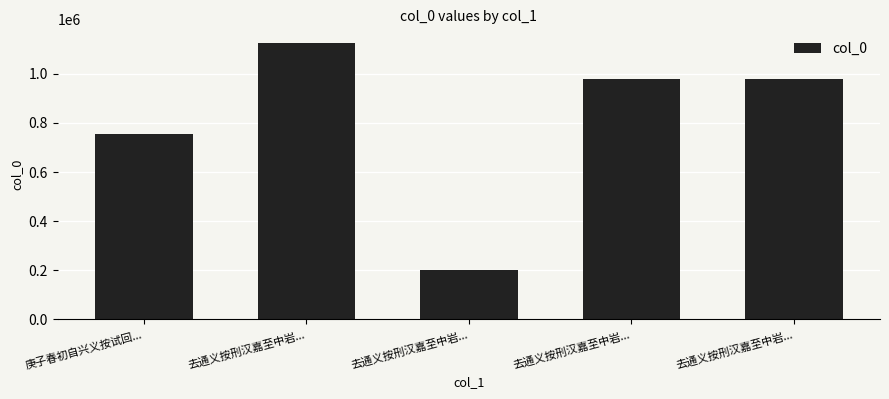

What is the difference between the values at 庚子春初自兴义按试回... and 去通义按刑汉嘉至中岩...?

372397